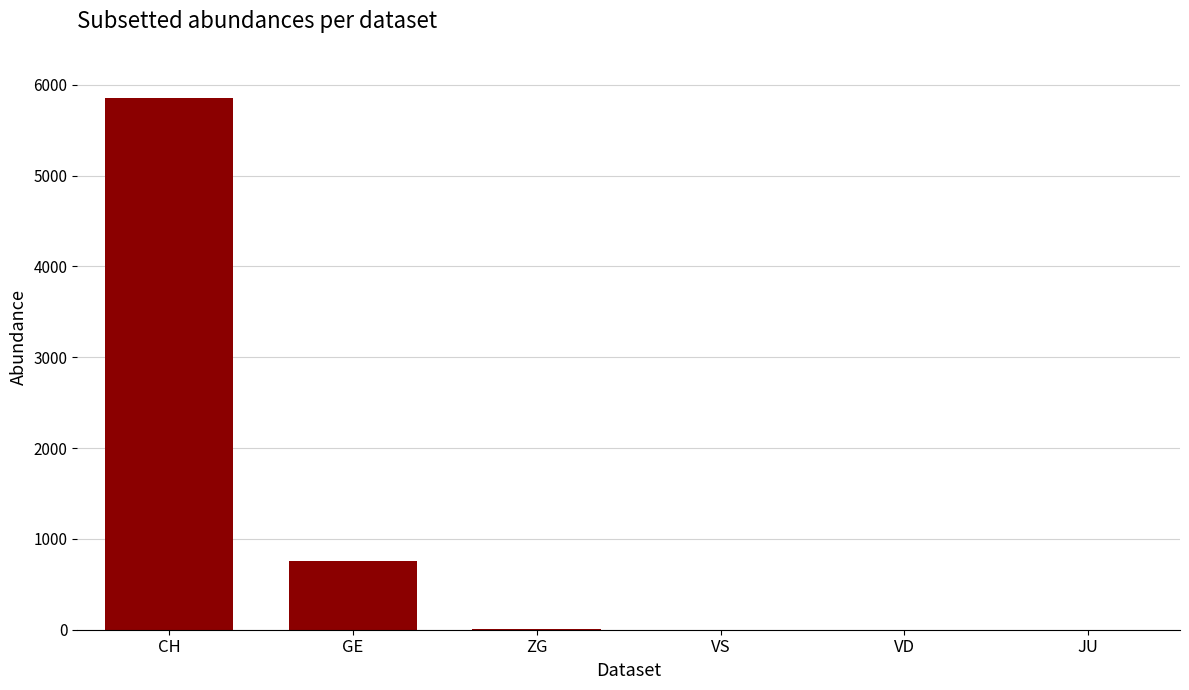

What is the greatest value displayed?

5857